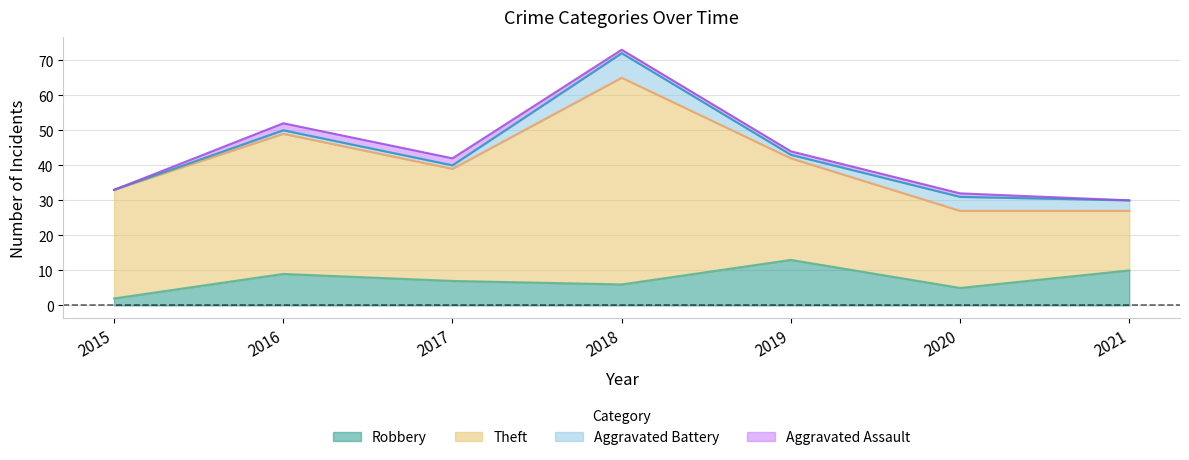

Reading left to right, extract all data points from this chart.

Robbery: 2015=2	2016=9	2017=7	2018=6	2019=13	2020=5	2021=10
Theft: 2015=31	2016=40	2017=32	2018=59	2019=29	2020=22	2021=17
Aggravated Battery: 2015=0	2016=1	2017=1	2018=7	2019=1	2020=4	2021=3
Aggravated Assault: 2015=0	2016=2	2017=2	2018=1	2019=1	2020=1	2021=0